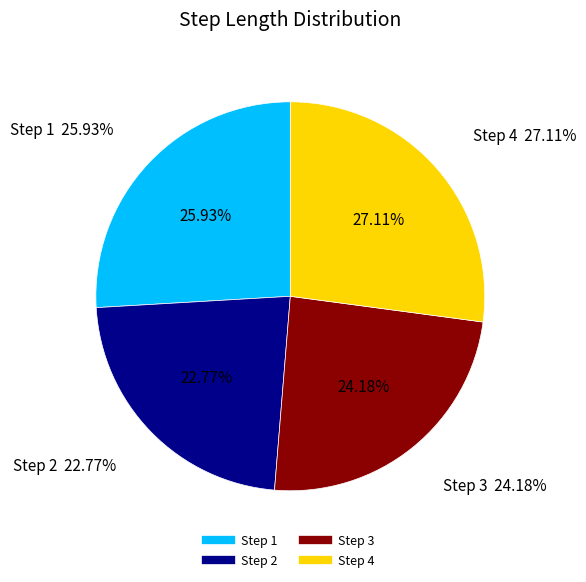

Which category has the biggest portion of the pie?

4